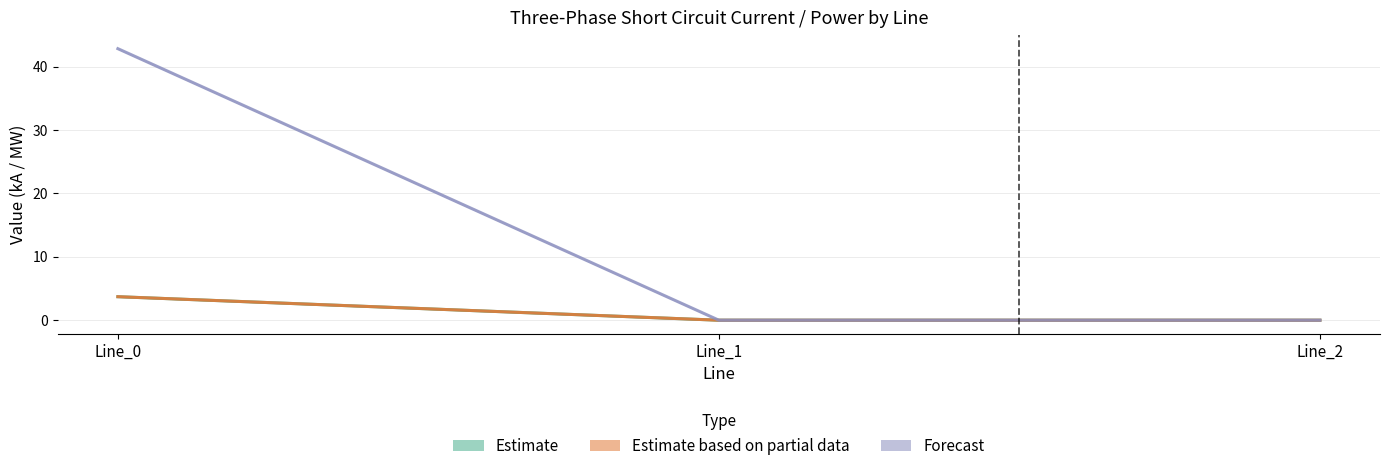

How many lines are shown in the chart?

3